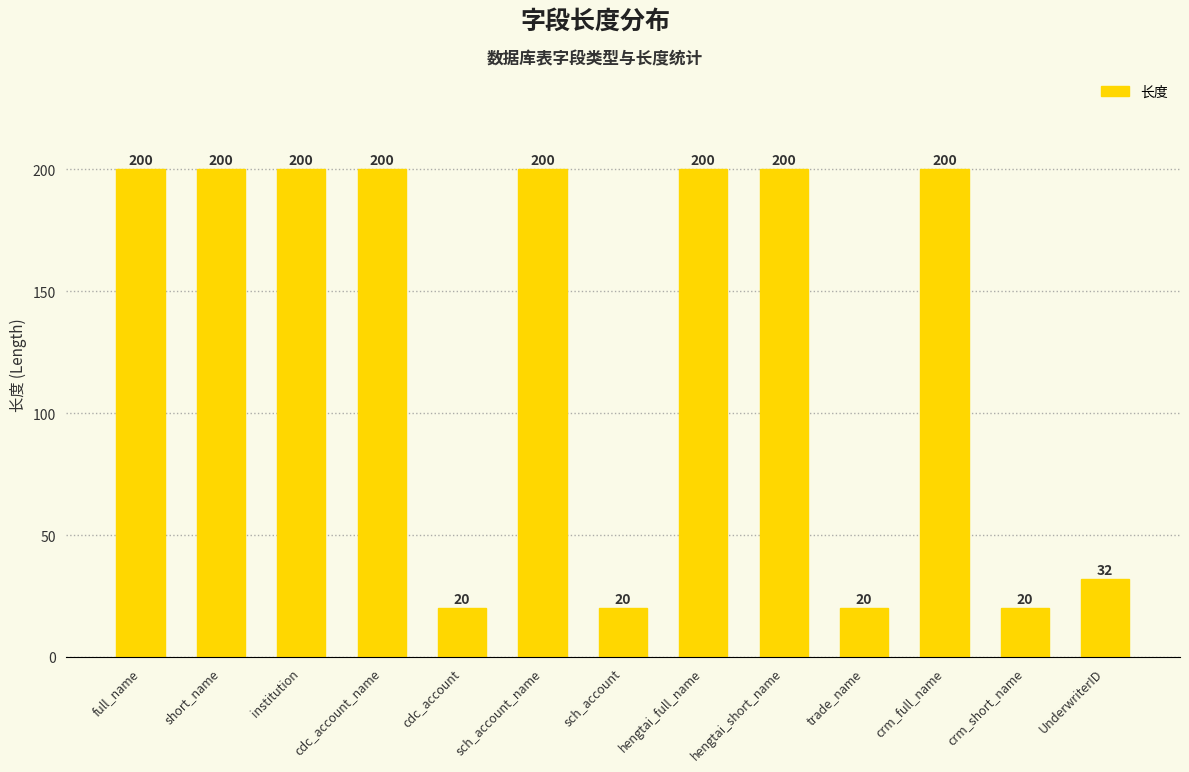

Read the value at institution.

200